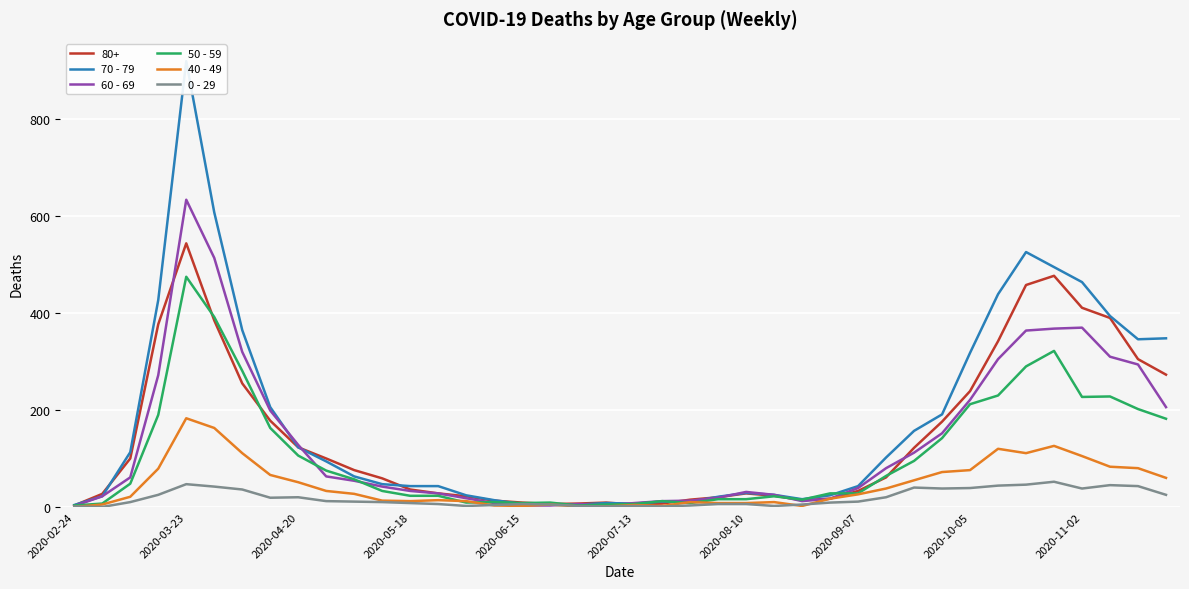

Is it true that 40 - 49 equals 121 at 2020-03-23?

False